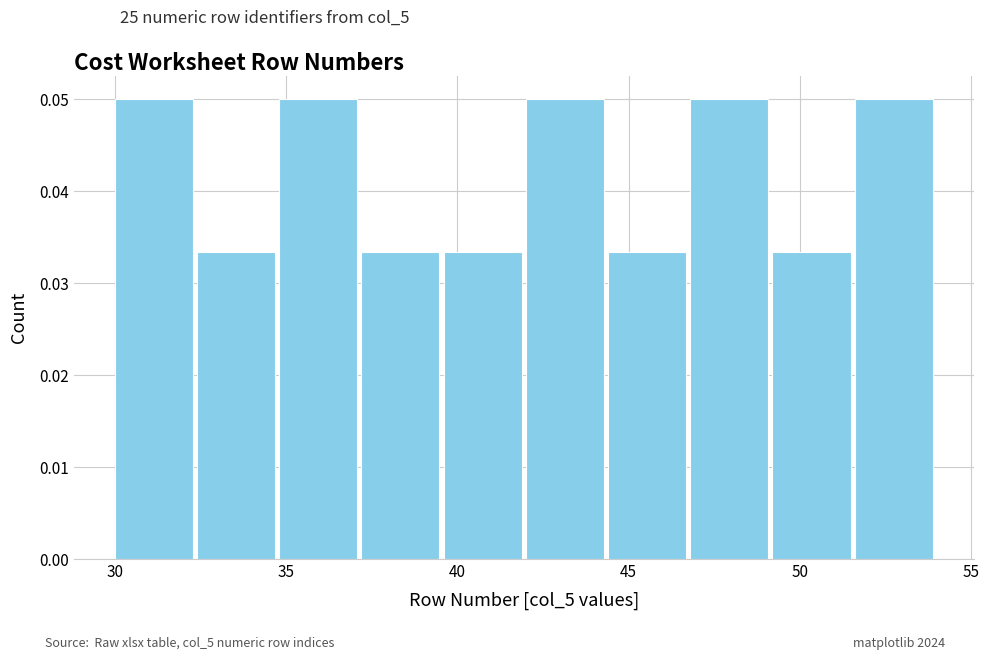

How tall is the bar that spans 30.0 to 32.4 on the x-axis? Neither the bar edges nor the heights are printed on the chart, so give them approximately, as read against the axes.

0.050